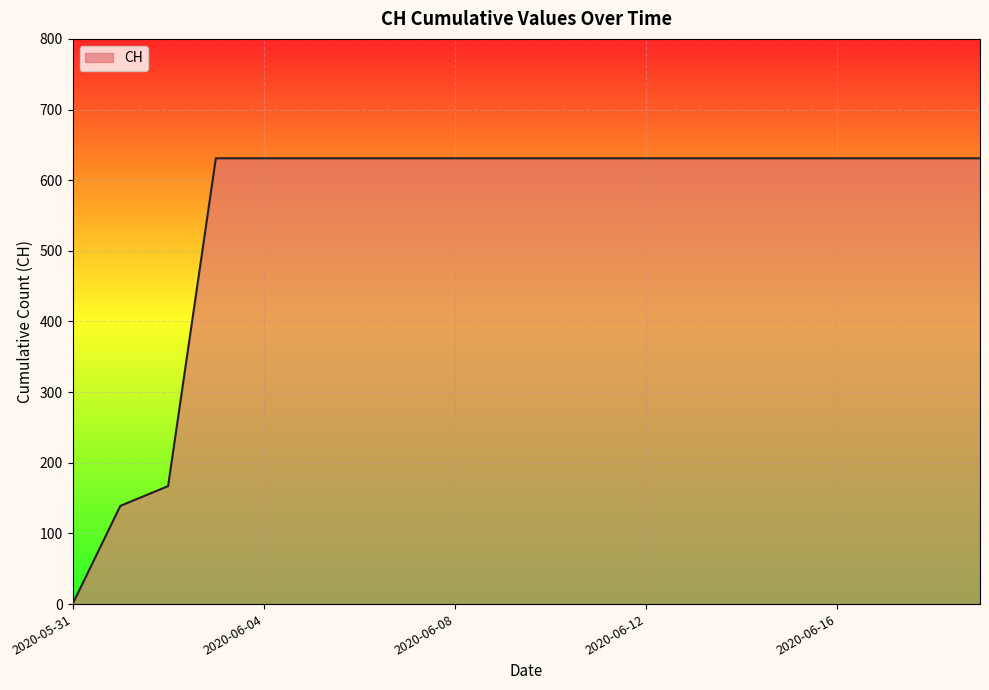

What is the maximum value shown in the chart?

631